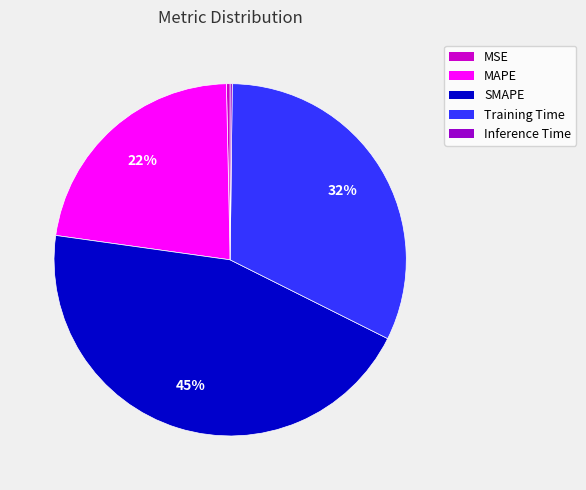

Which slice is the largest?

SMAPE